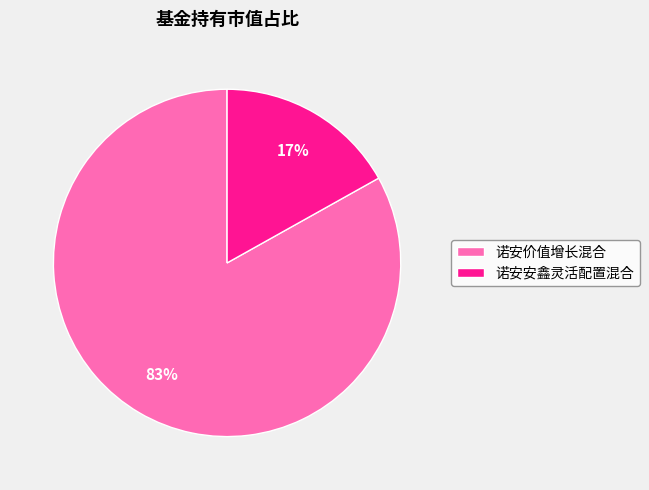

The 诺安安鑫灵活配置混合 slice represents 7% of the pie. True or false?

False